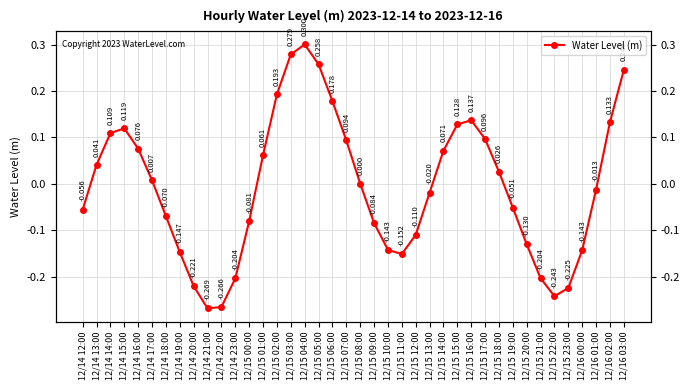

What is the maximum value shown in the chart?

0.3